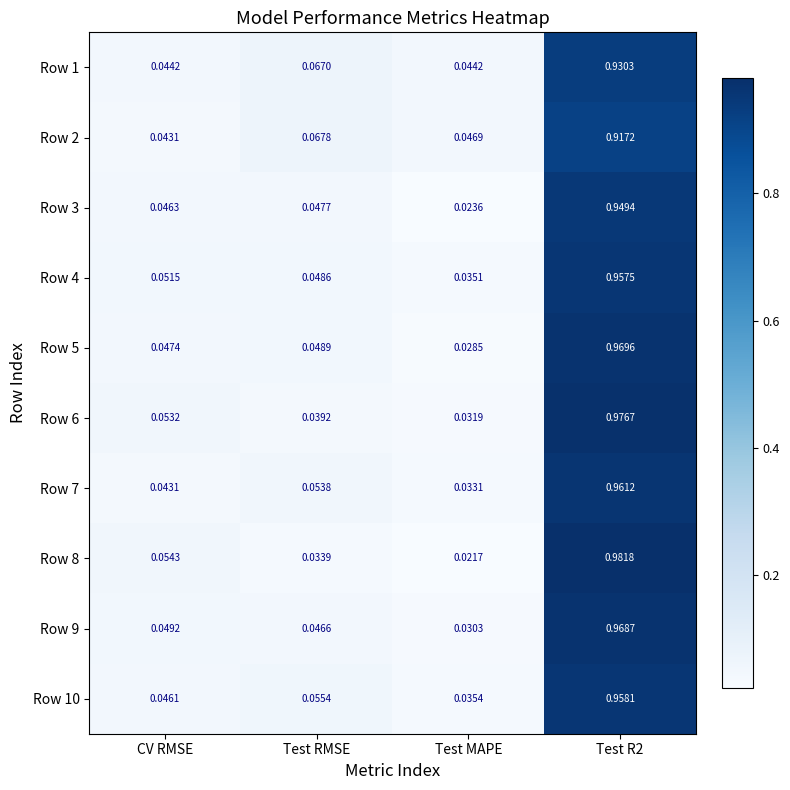

Is the value of Row 7 at Test R2 greater than the value of Row 2 at Test RMSE?

Yes